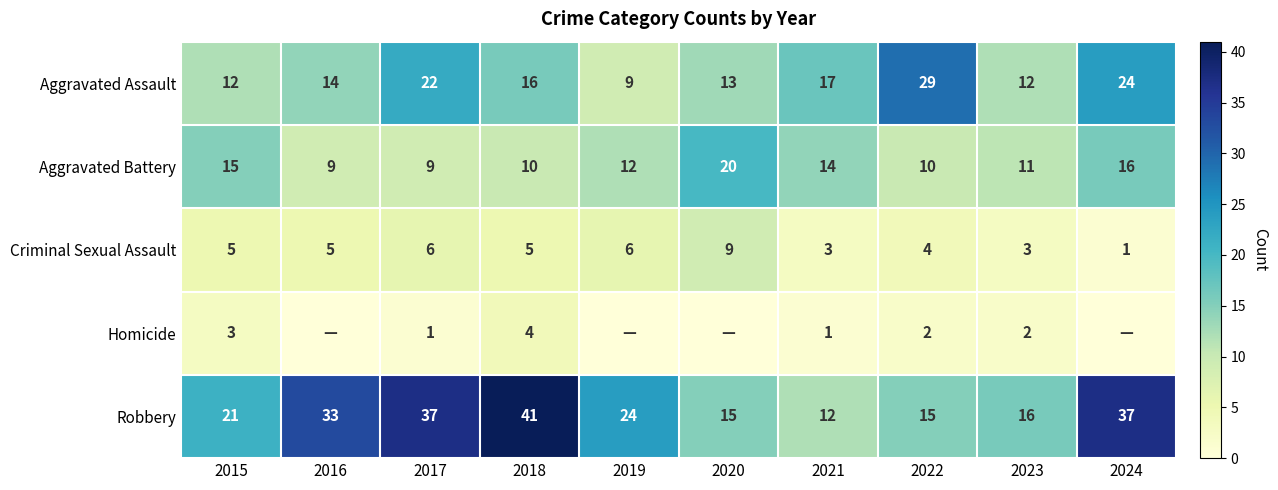

Is the value of Aggravated Assault at 2019 greater than the value of Aggravated Battery at 2024?

No